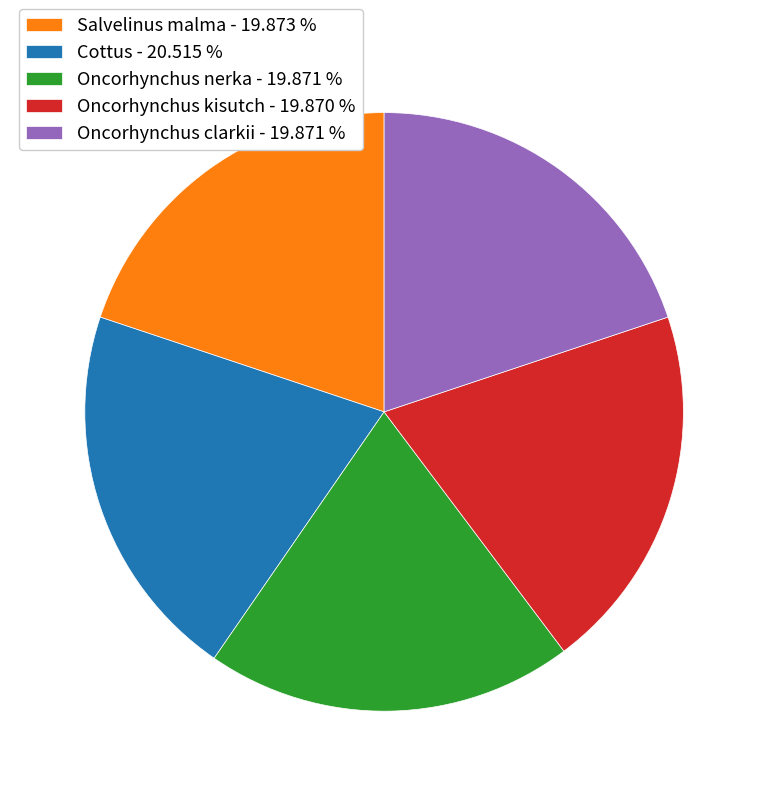

Does Oncorhynchus nerka account for over 50% of the chart?

No